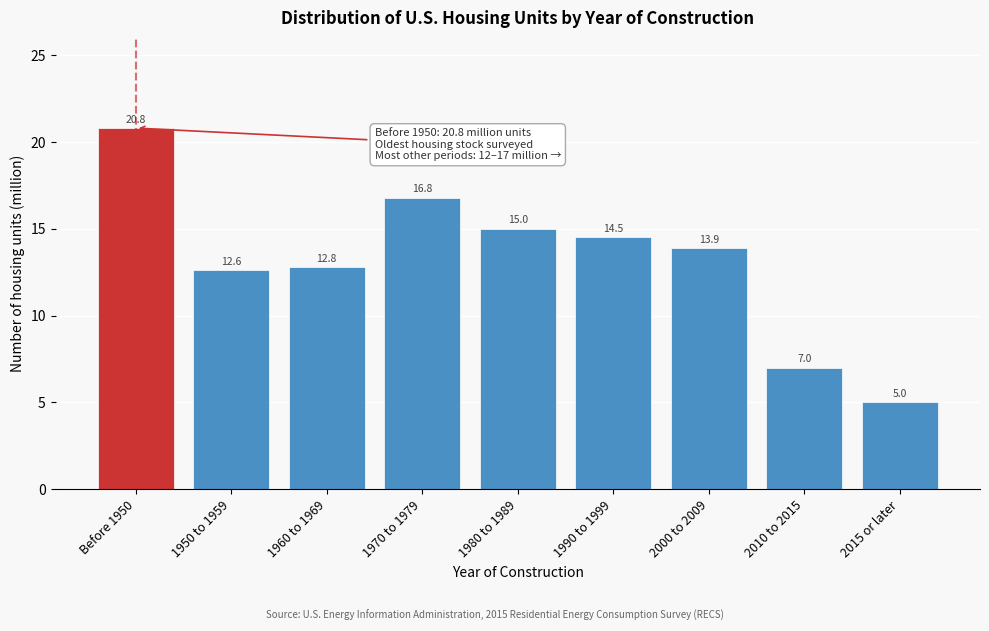

Reading left to right, extract all data points from this chart.

20.8	12.6	12.8	16.8	15.0	14.5	13.9	7.0	5.0